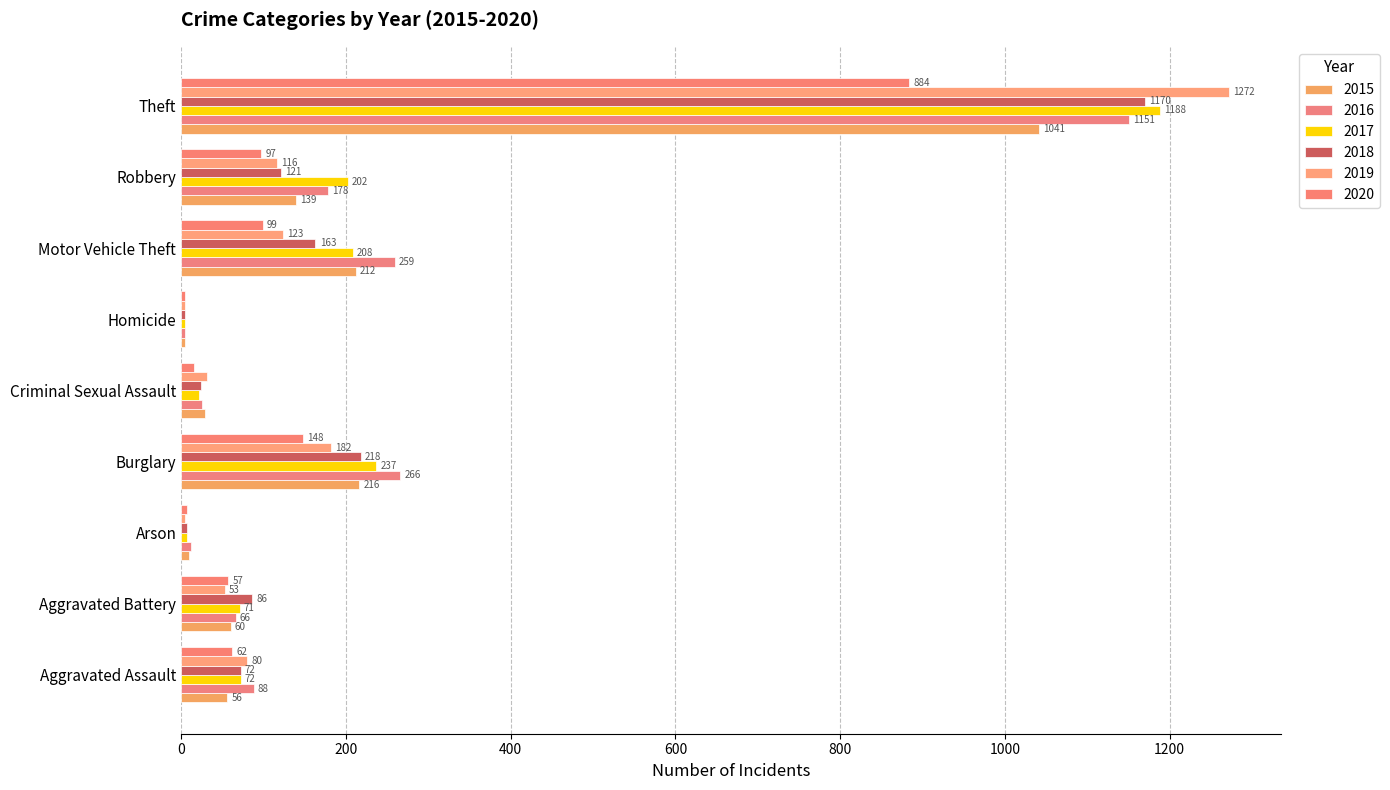

Rank the series at Theft from highest to lowest value.

2019, 2017, 2018, 2016, 2015, 2020